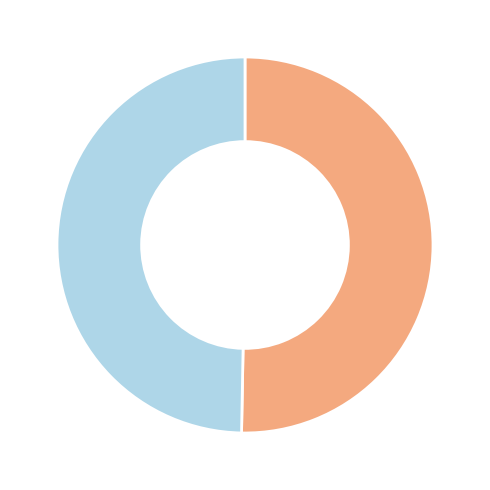

Does any single category account for the majority?

Yes